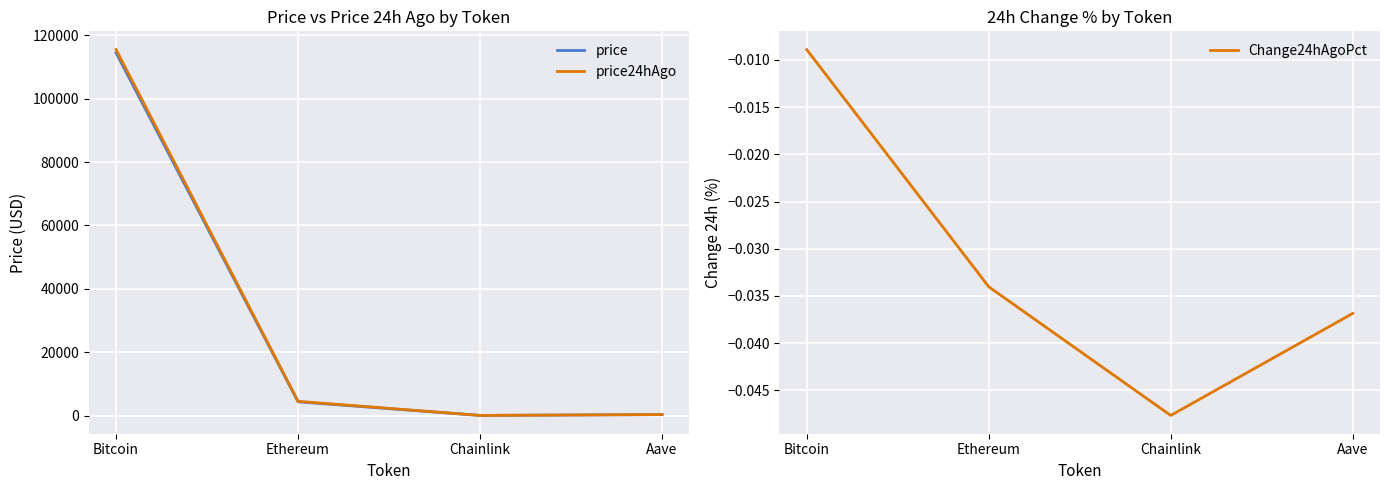

What is the approximate value of price at Chainlink?

22.2